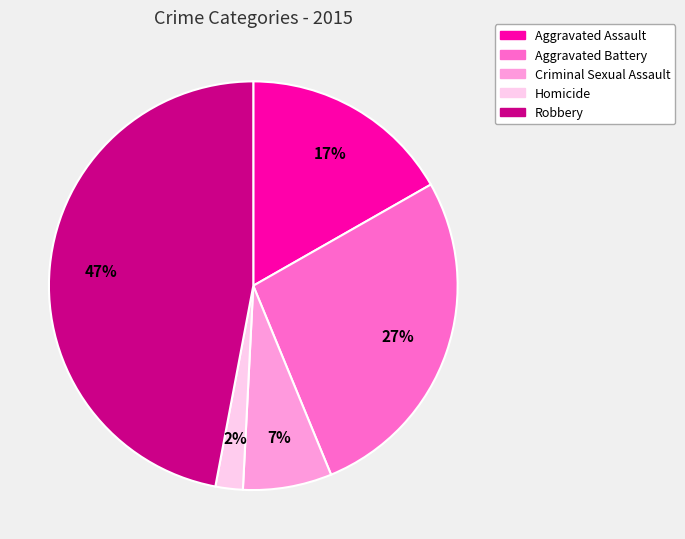

Count the number of slices in the pie.

5